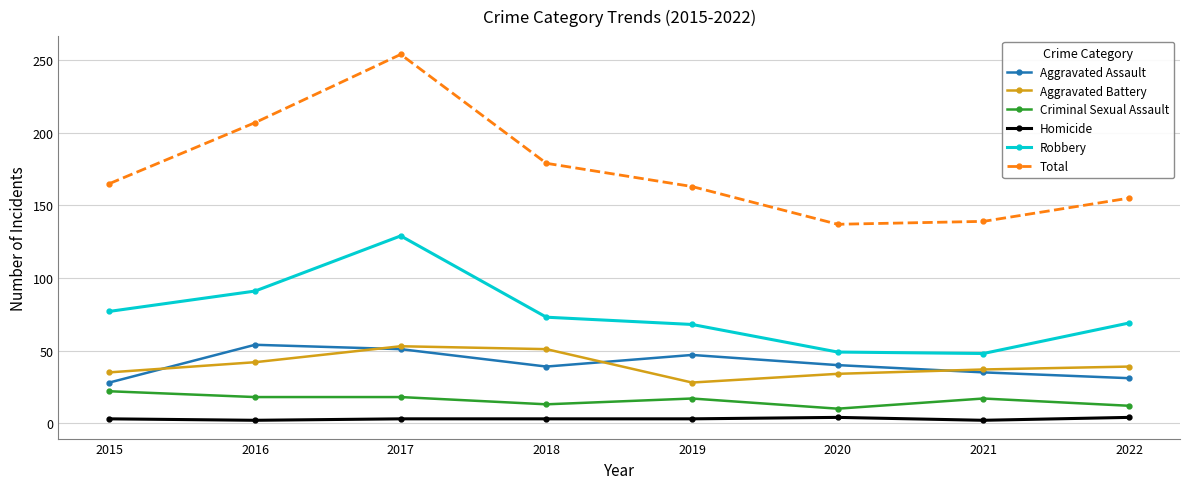

The value of Aggravated Battery at 2021 is 65. True or false?

False